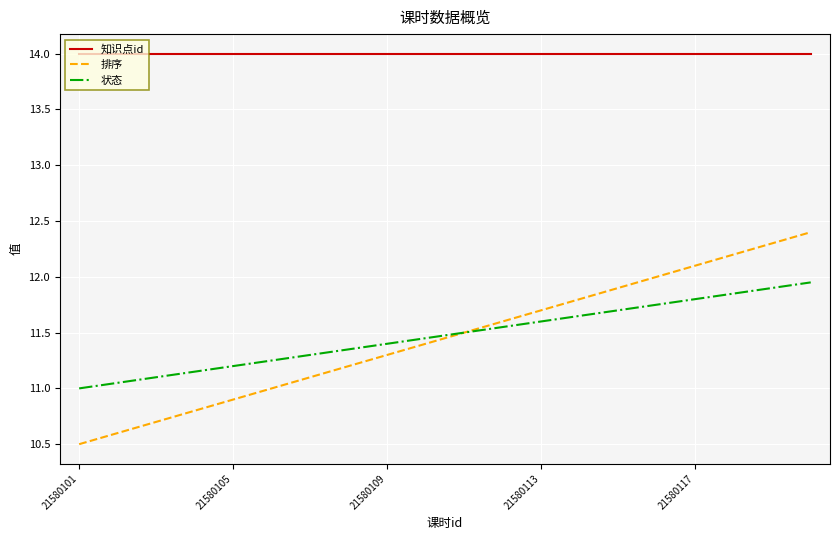

Which series has the largest range (max minus min)?

排序